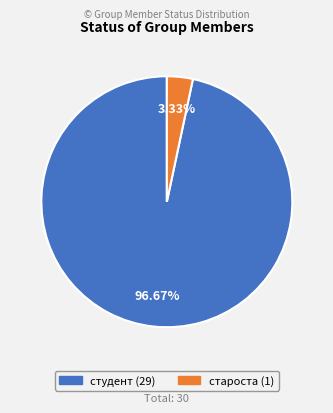

Which slice is the largest?

студент